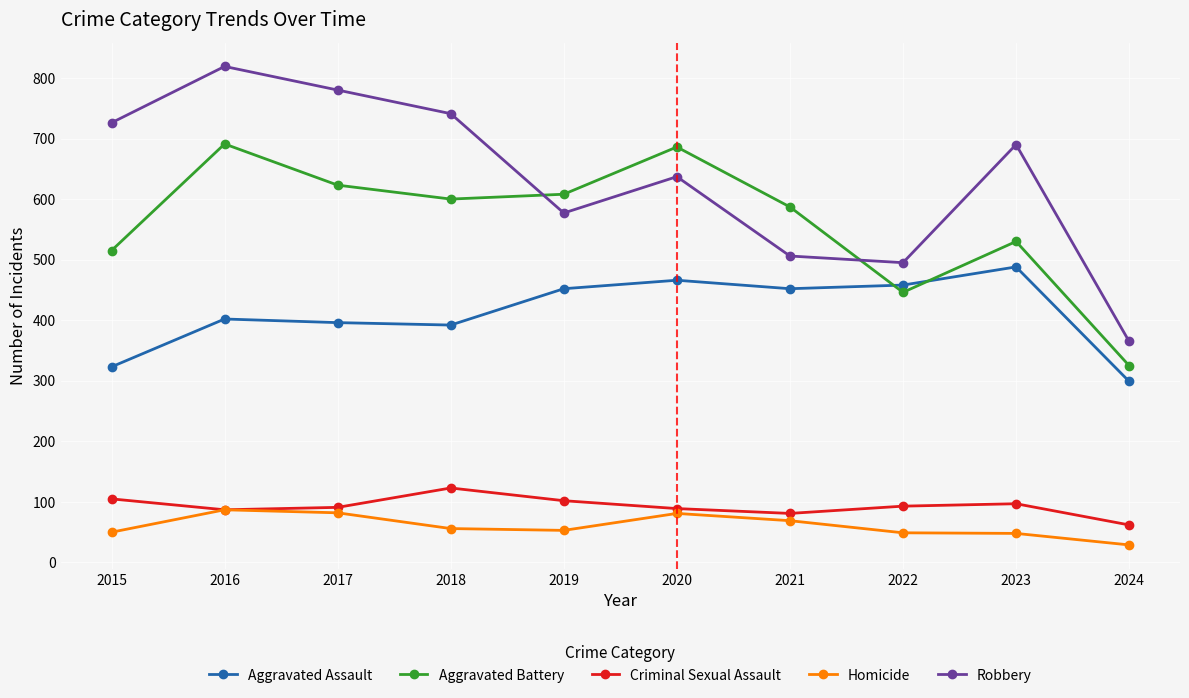

True or false: Aggravated Assault has more than 0 points higher than both neighbors.

True